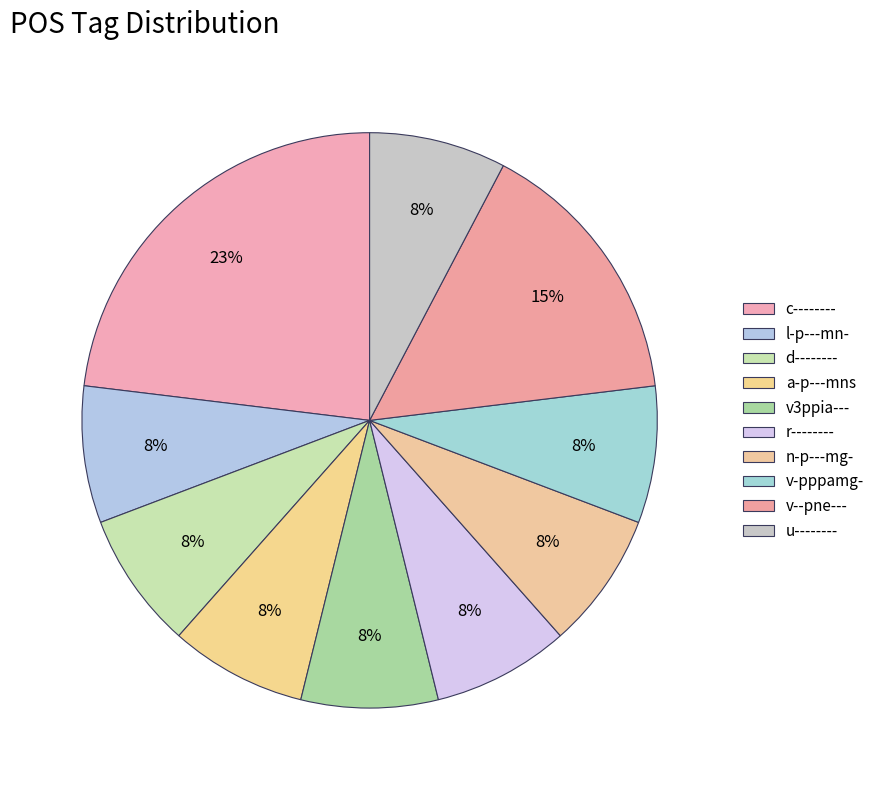

To the nearest percent, what portion does l-p---mn- represent?

8%